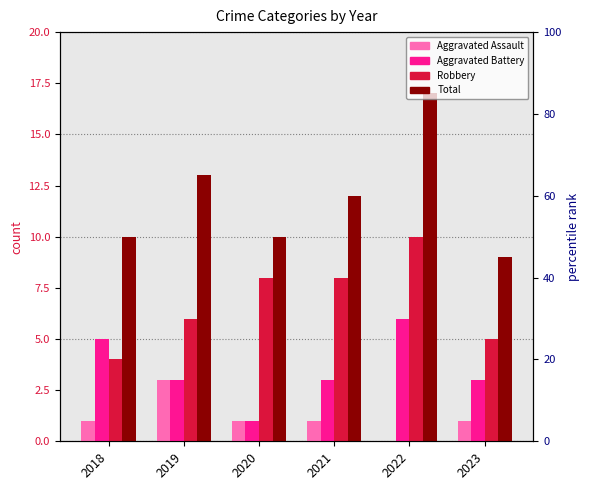

Where is Aggravated Assault nearest to the value 1?

2018